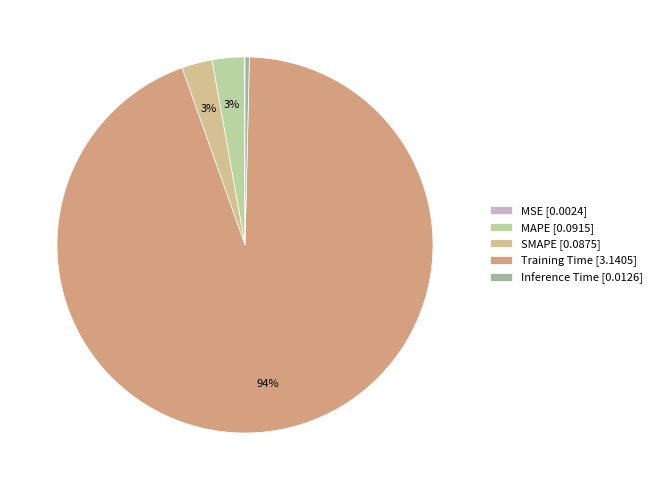

What is the majority slice?

Training Time